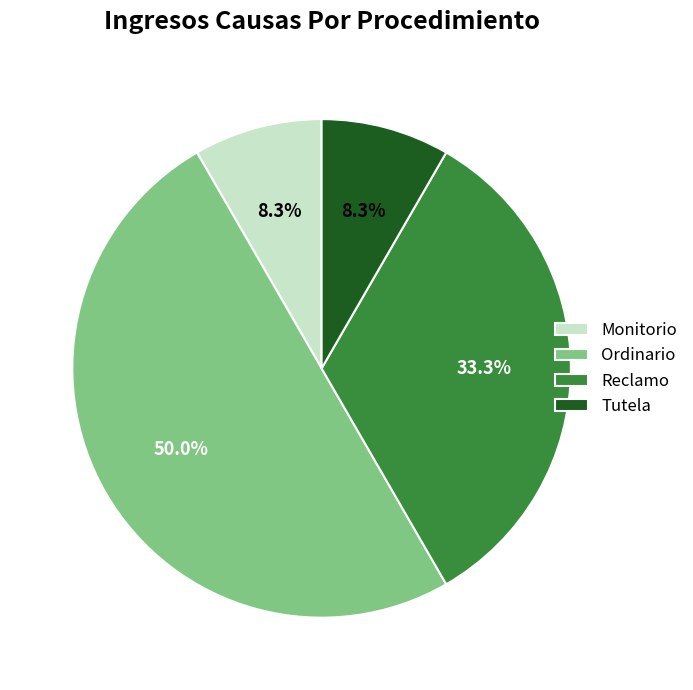

Which category has the biggest portion of the pie?

Ordinario